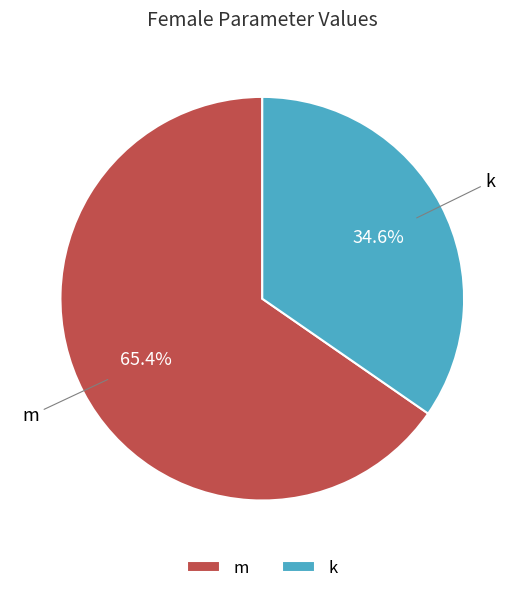

Rank the categories by value from highest to lowest.

m, k